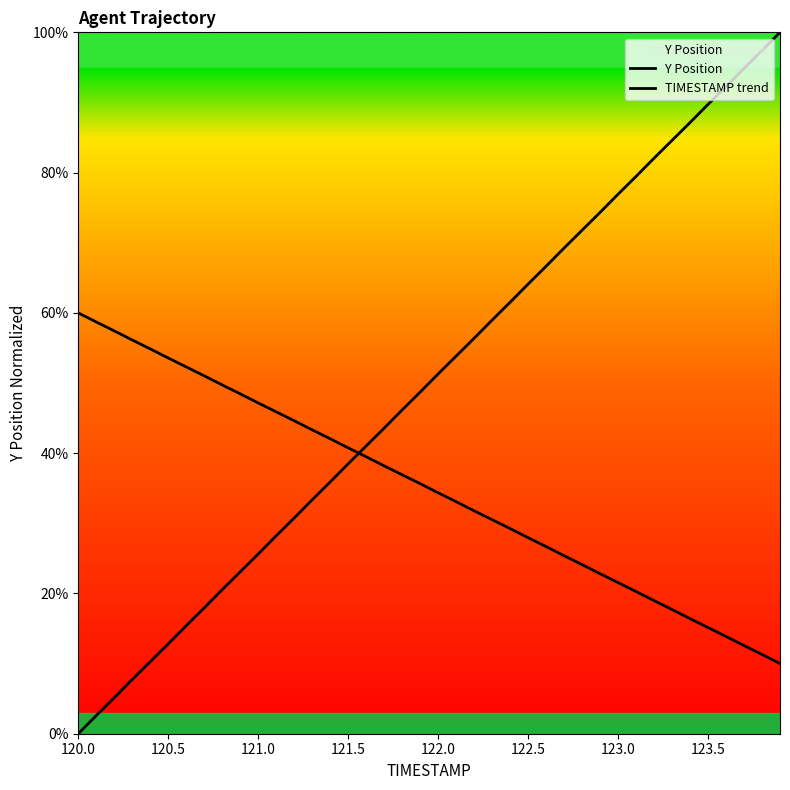

Reading right to left, extract all data points from this chart.

Y Position: 100.0	97.4	94.9	92.3	89.7	87.1	84.6	82.1	79.5	76.9	74.3	71.8	69.2	66.6	64.1	61.5	59.0	56.4	53.8	51.3	48.7	46.2	43.6	41.0	38.5	35.9	33.4	30.8	28.2	25.6	23.1	20.5	17.9	15.4	12.8	10.3	7.7	5.1	2.6	0.0
TIMESTAMP trend: 10.0	11.3	12.6	13.9	15.1	16.4	17.7	19.0	20.3	21.5	22.8	24.1	25.4	26.7	27.9	29.2	30.5	31.8	33.1	34.4	35.6	36.9	38.2	39.5	40.8	42.1	43.3	44.6	45.9	47.2	48.5	49.7	51.0	52.3	53.6	54.9	56.1	57.4	58.7	60.0